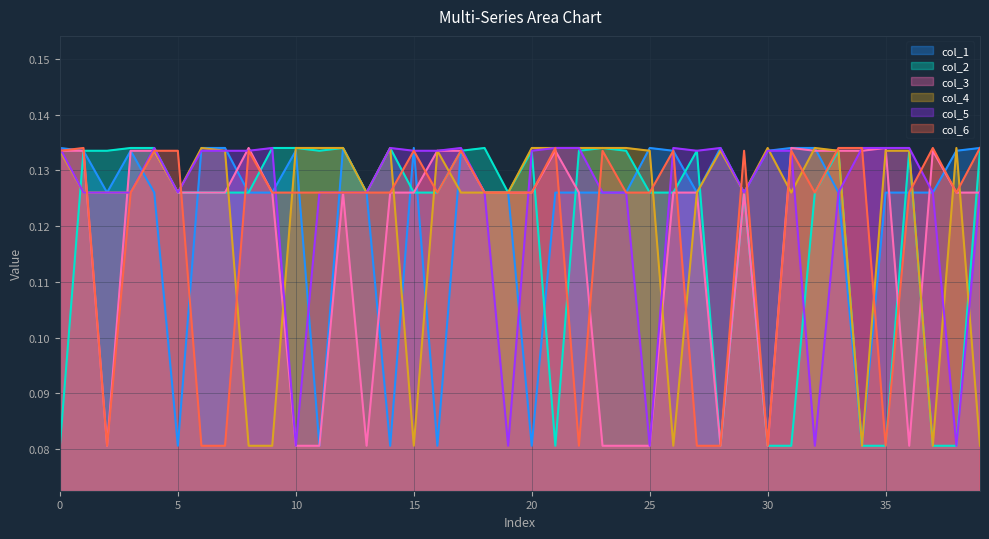

Rank the categories by col_4 value from highest to lowest.

6, 10, 11, 12, 14, 20, 21, 22, 23, 24, 30, 32, 38, 0, 4, 7, 16, 25, 28, 33, 35, 36, 1, 2, 3, 5, 13, 17, 18, 19, 27, 29, 31, 8, 9, 15, 26, 34, 37, 39